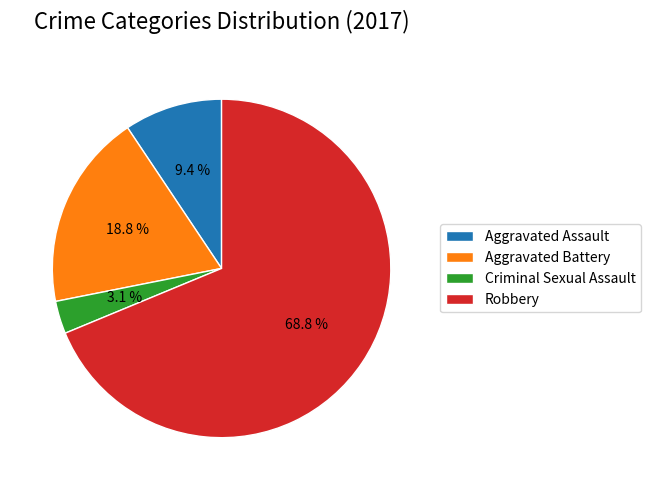

Is the sum of Aggravated Assault and Criminal Sexual Assault greater than half?

No